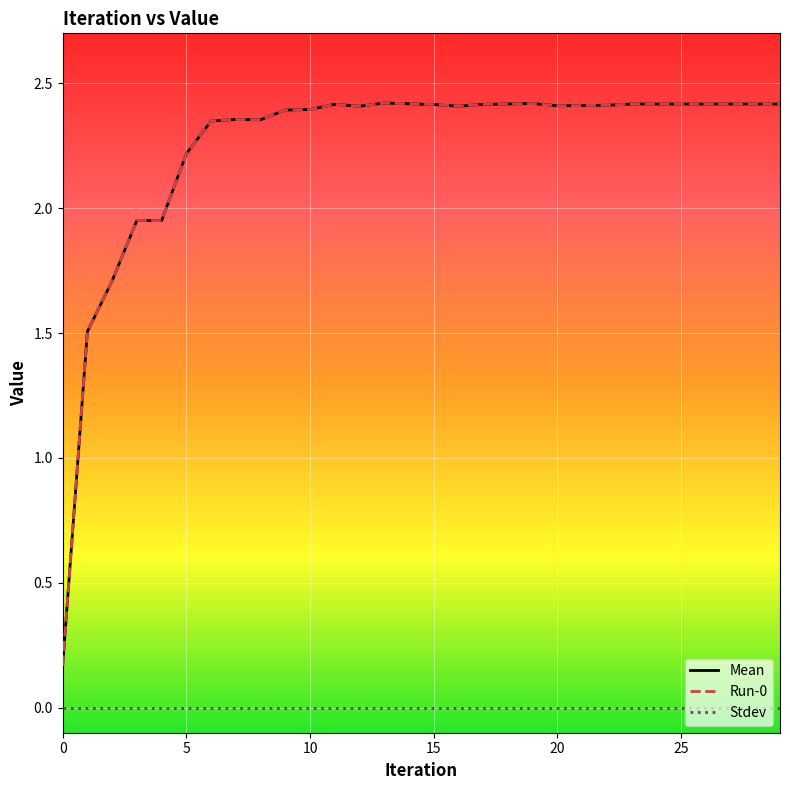

What is the value of the Run-0 point at the 2nd from the left?

1.5